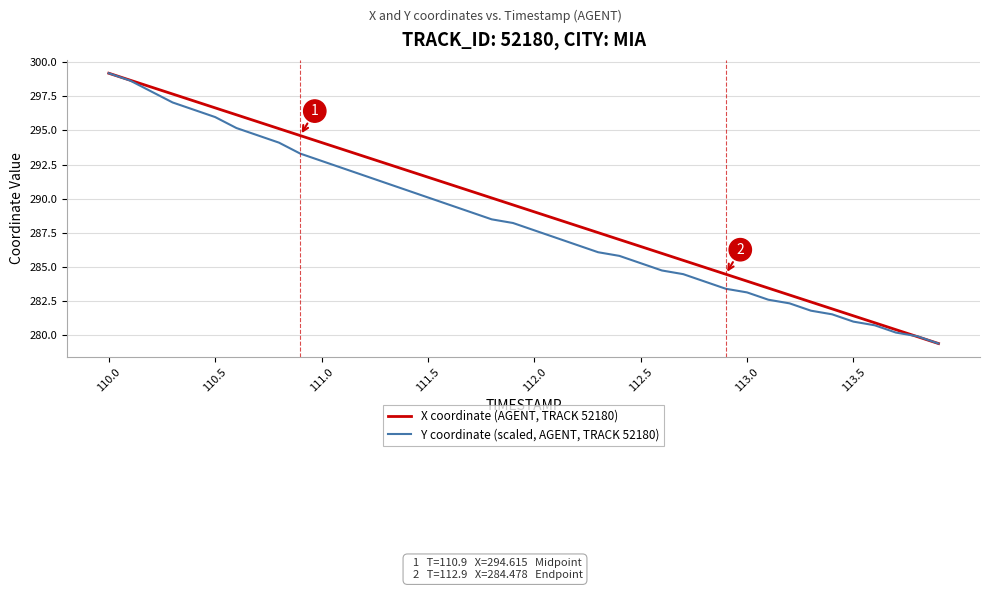

Rank the series by their average value, from lowest to highest.

Y coordinate (scaled, AGENT, TRACK 52180), X coordinate (AGENT, TRACK 52180)